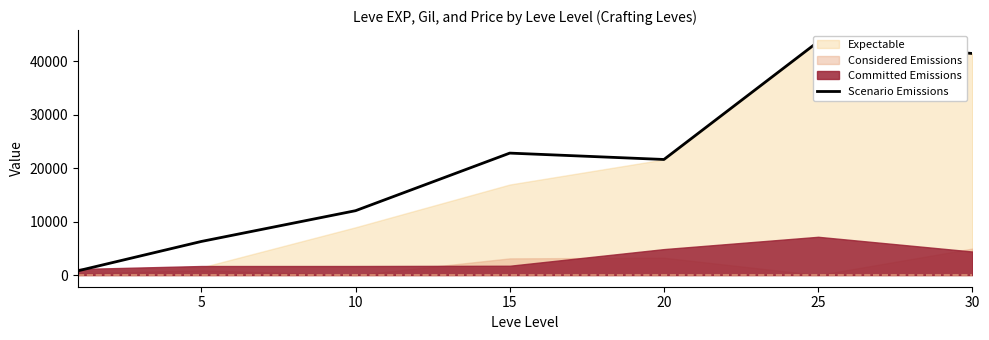

What is the greatest value displayed?

43600